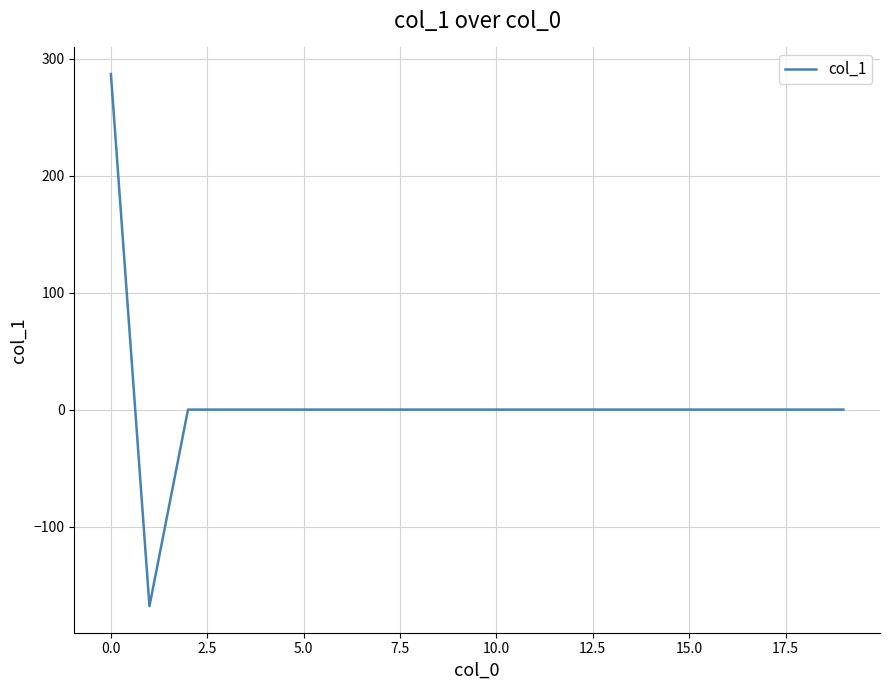

What is the difference between the maximum and minimum values?

454.9